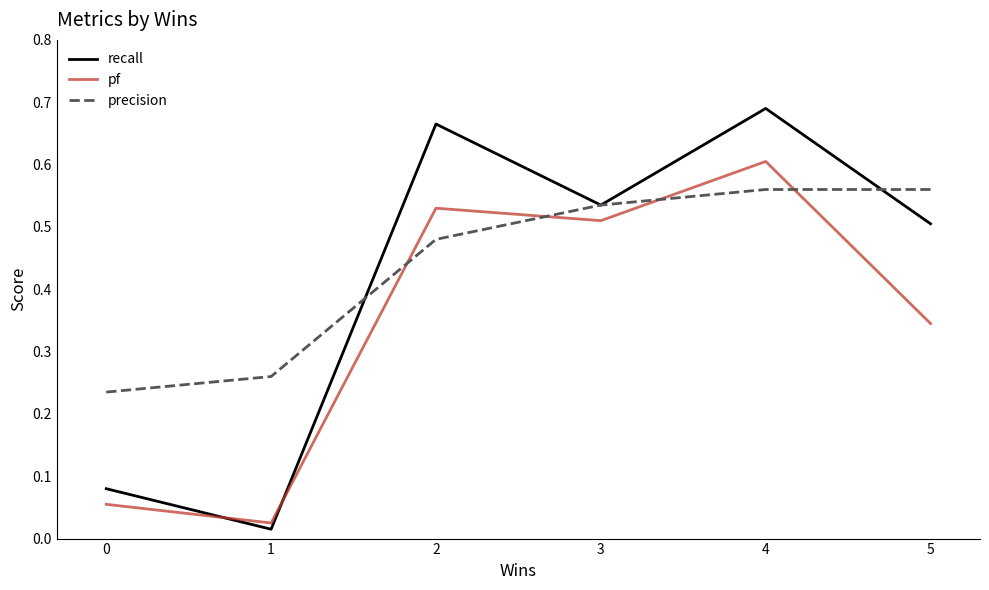

The value of precision at 4 is 0.2. True or false?

False